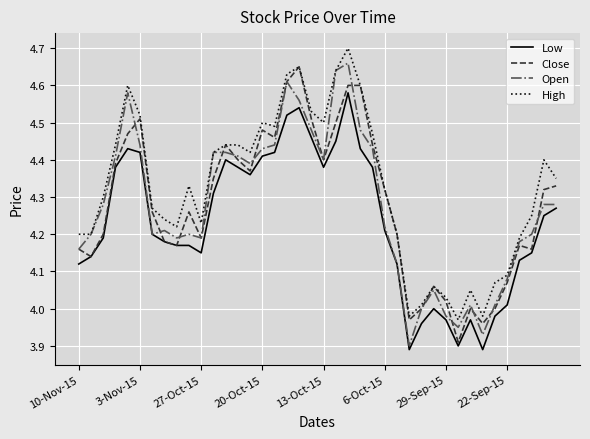

True or false: High and Low cross at least once.

False